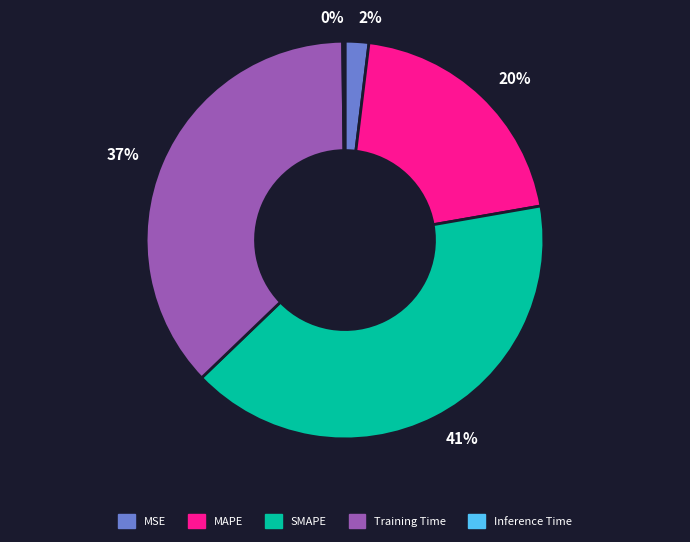

What percentage is the MSE slice, to the nearest percent?

2%